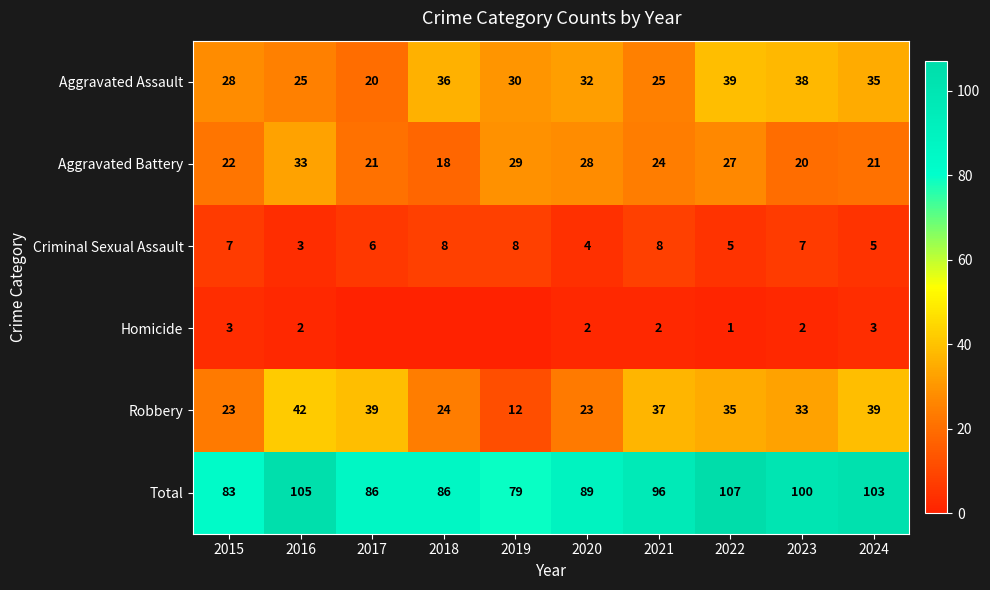

Is it true that Total equals 89 at 2020?

True